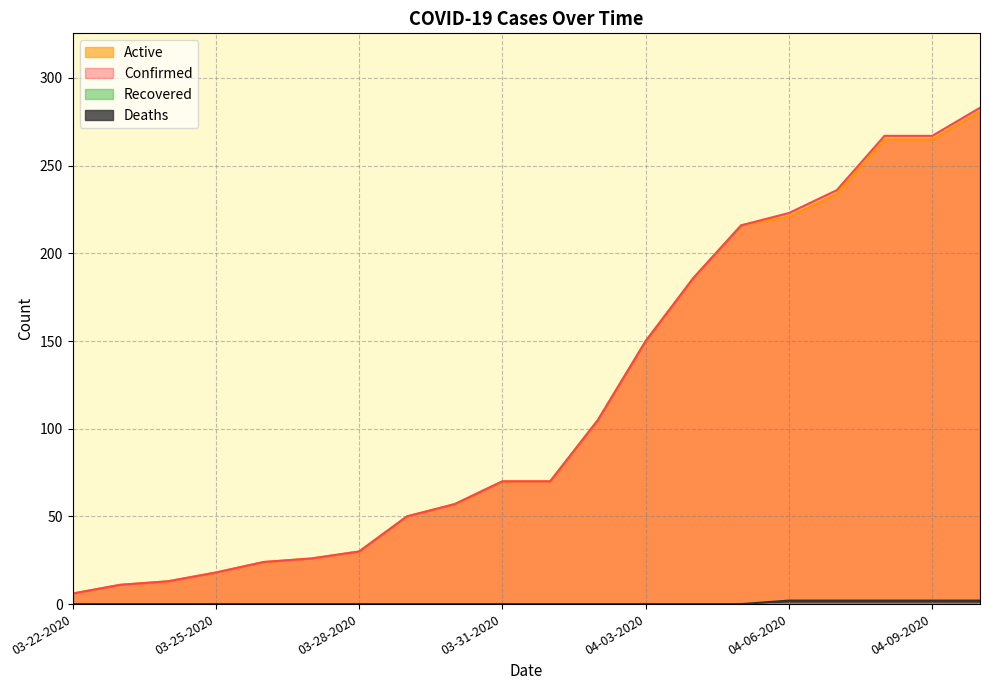

How many positive values does the Deaths series have?

5